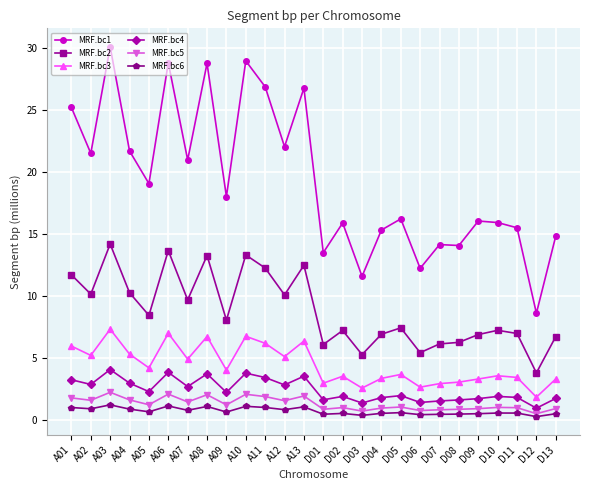

What is the difference between the maximum and minimum values in the MRF.bc1 series?

21.5